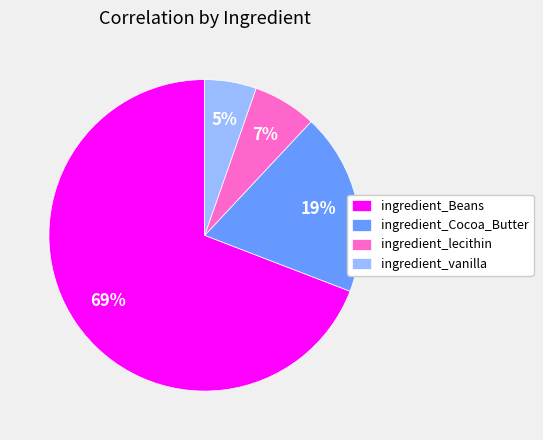

True or false: ingredient_lecithin accounts for 1% of the total.

False